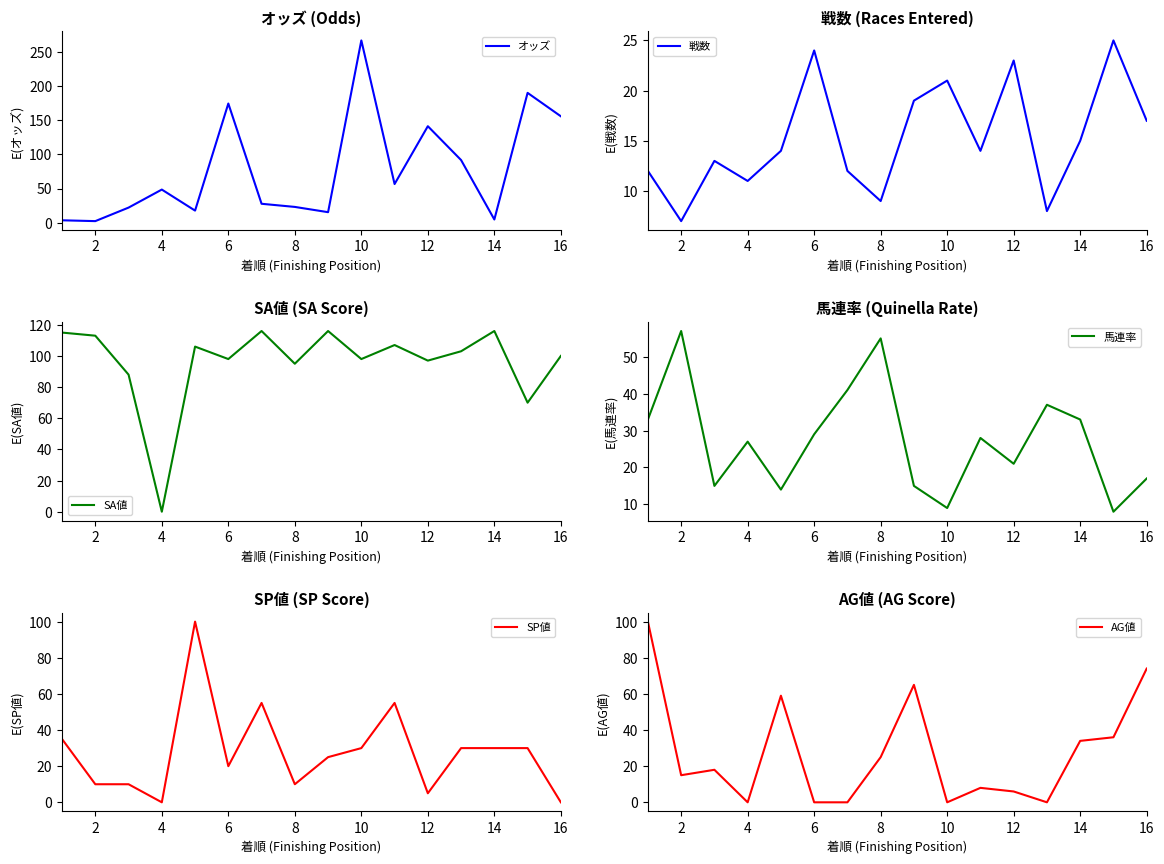

At which label does オッズ reach its peak?

10